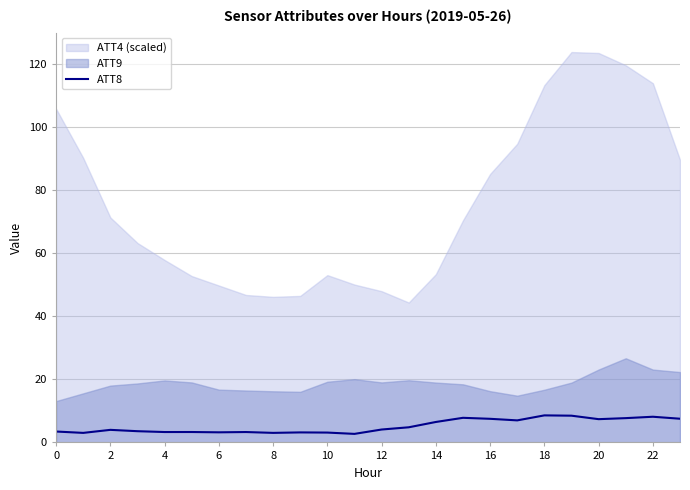

The chart shows a value of 6.5 at 14. True or false?

True